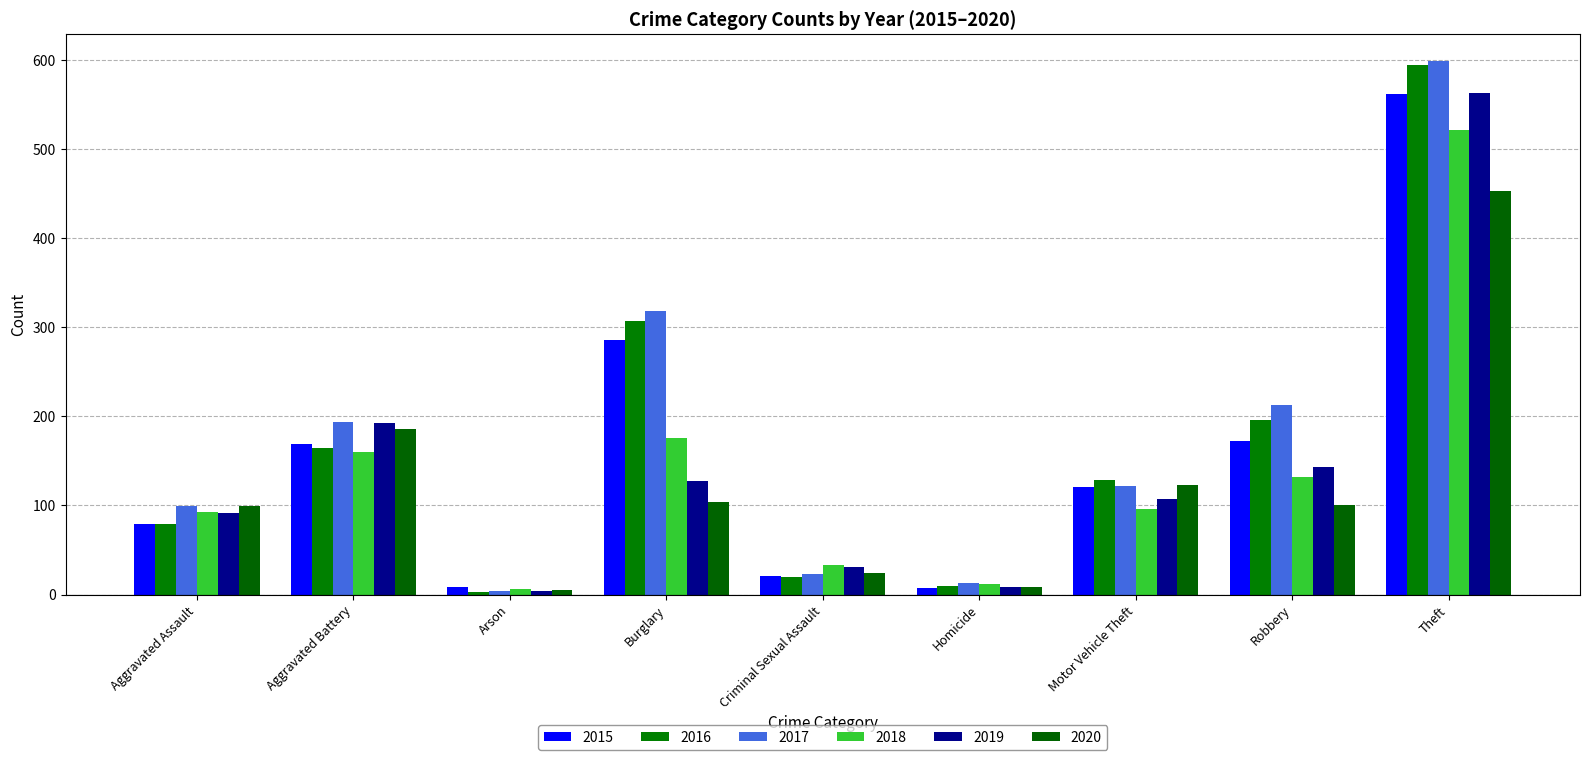

How many values in the 2016 series are below 128?

4